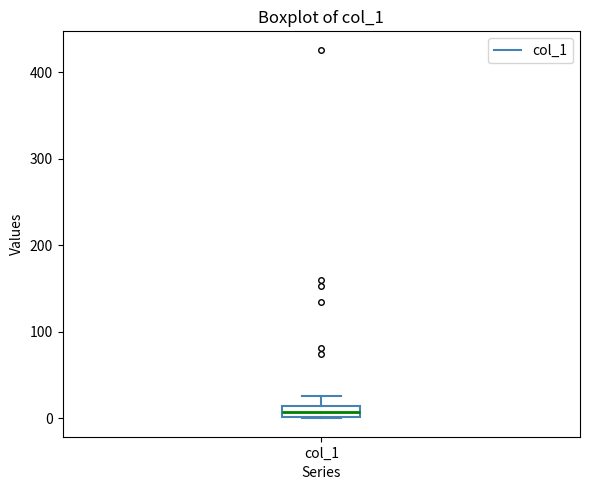

Where is the lower edge of the box for col_1 on the y-axis? The values are not printed on the chart, so give them approximately, as read against the axis.

0